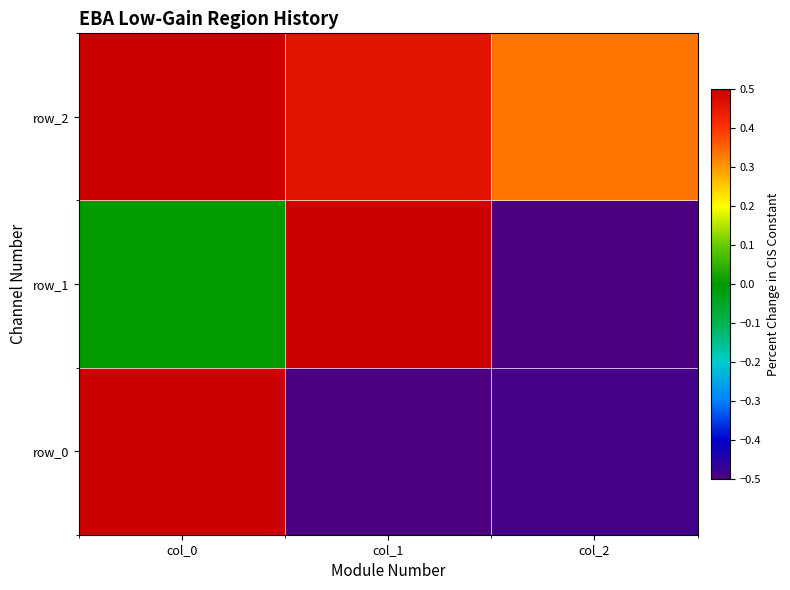

Which series has the largest range (max minus min)?

row_1